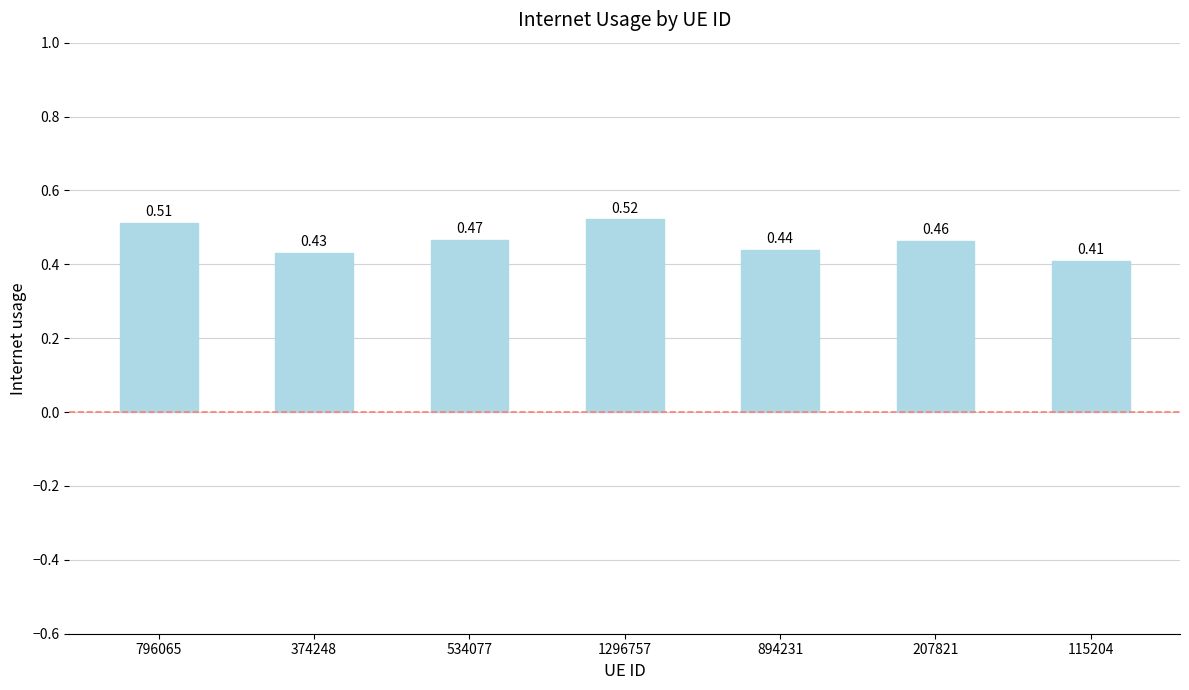

Between 1296757 and 534077, which is larger?

1296757